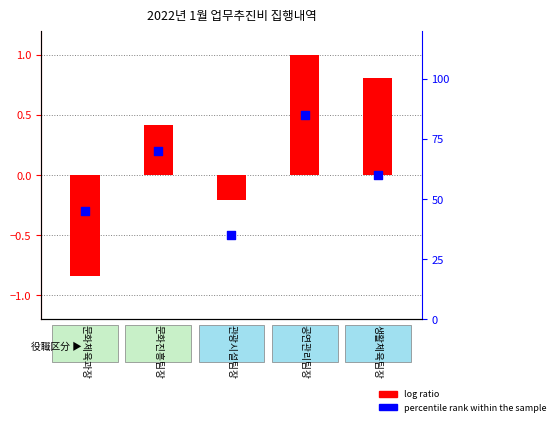

Which series contains the highest Y value?

percentile rank within the sample